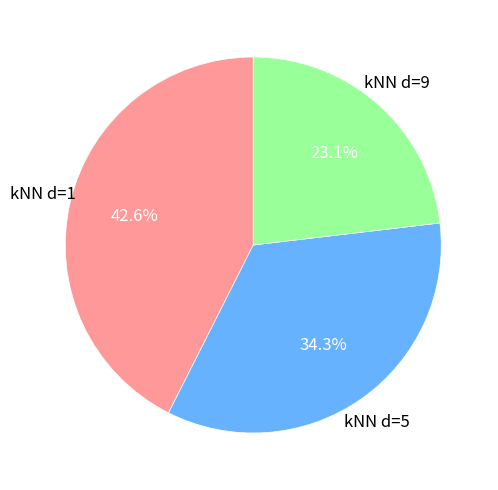

To the nearest percent, what is the average slice percentage?

33%